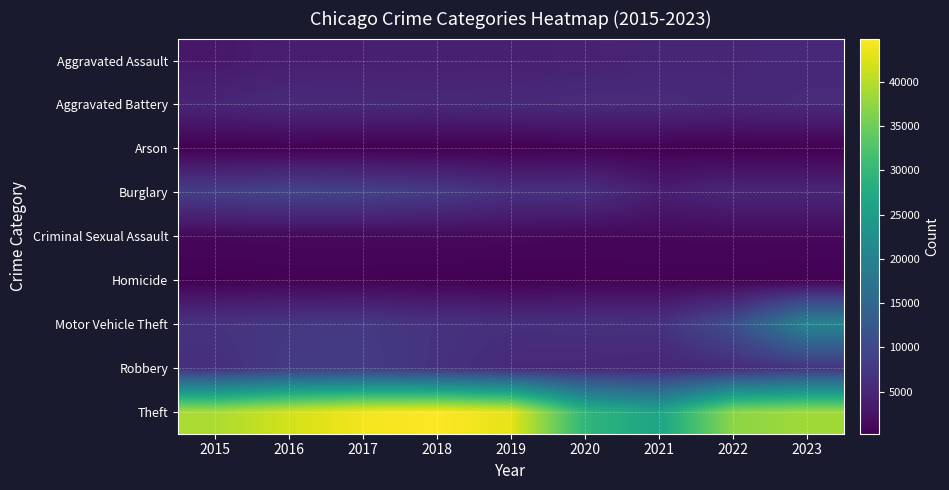

Which category has the lowest value across all series?

2018